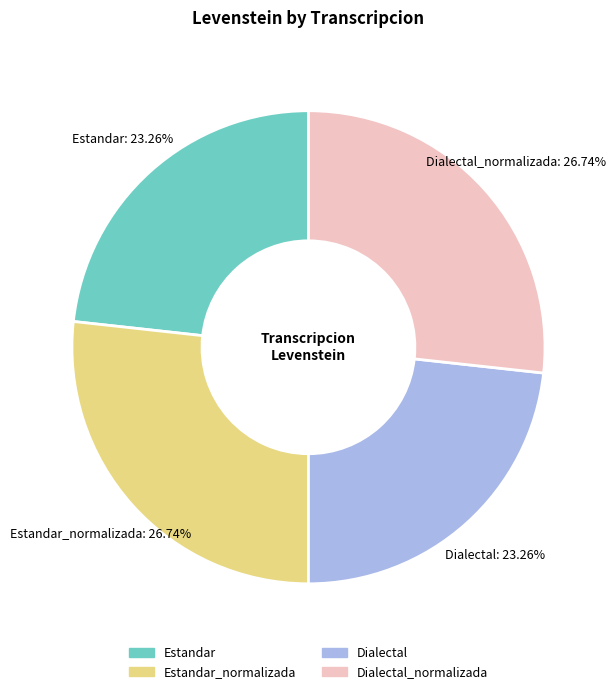

How many slices are in this pie chart?

4